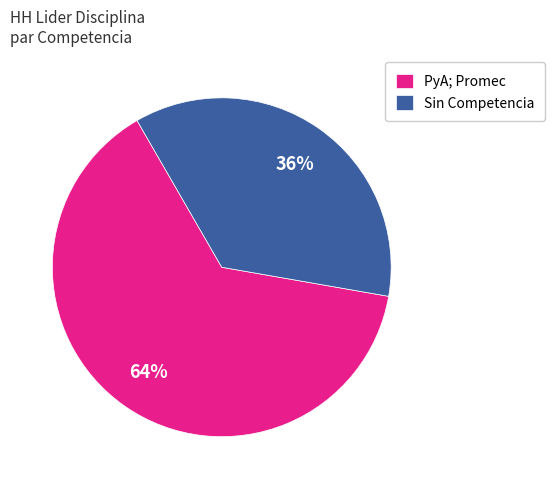

Is it true that PyA; Promec is 64% of the pie?

True